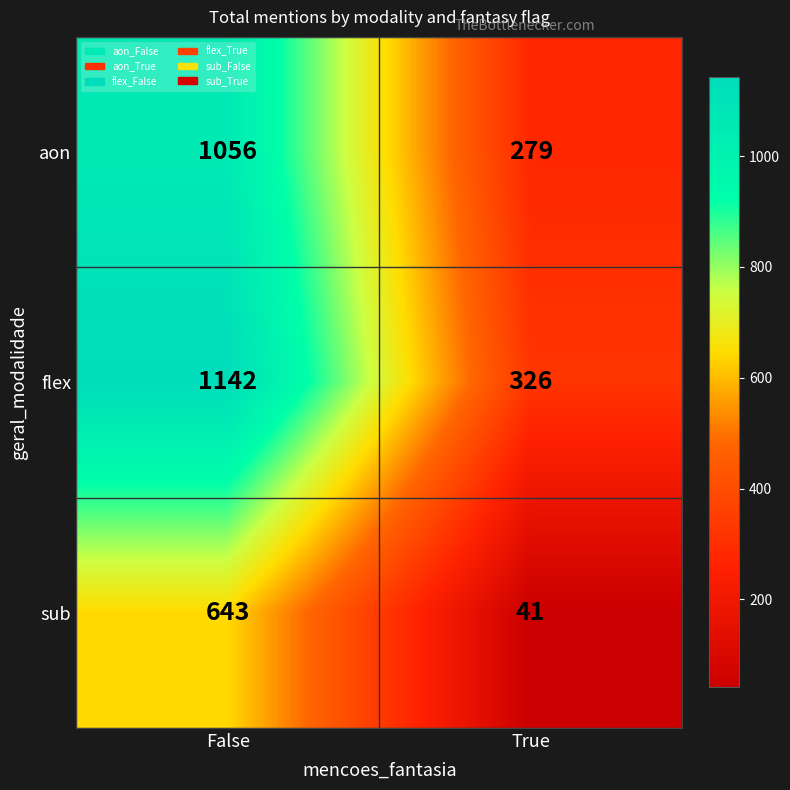

Between False and True, which series saw the biggest shift?

flex